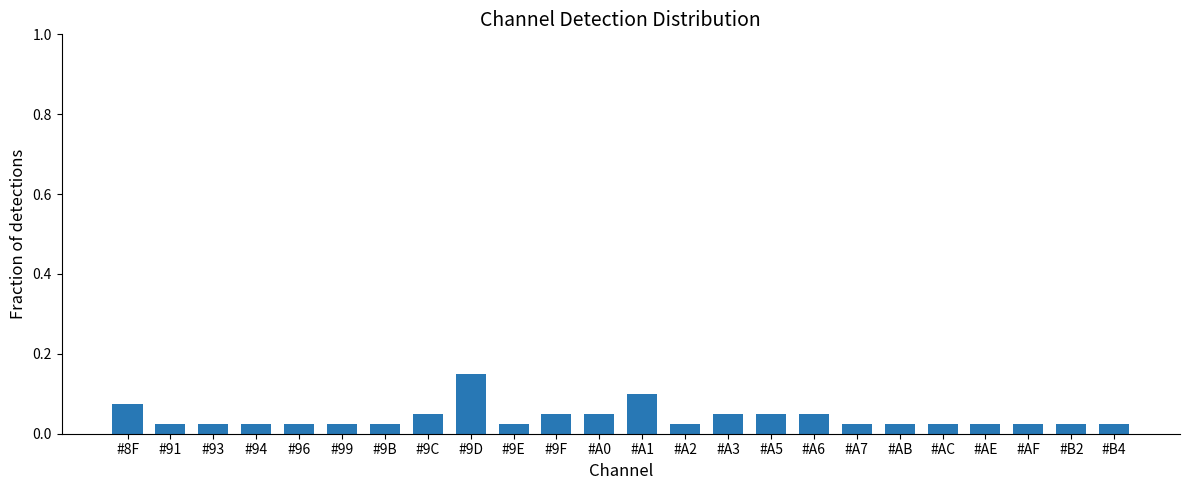

How many bars are there in total?

24